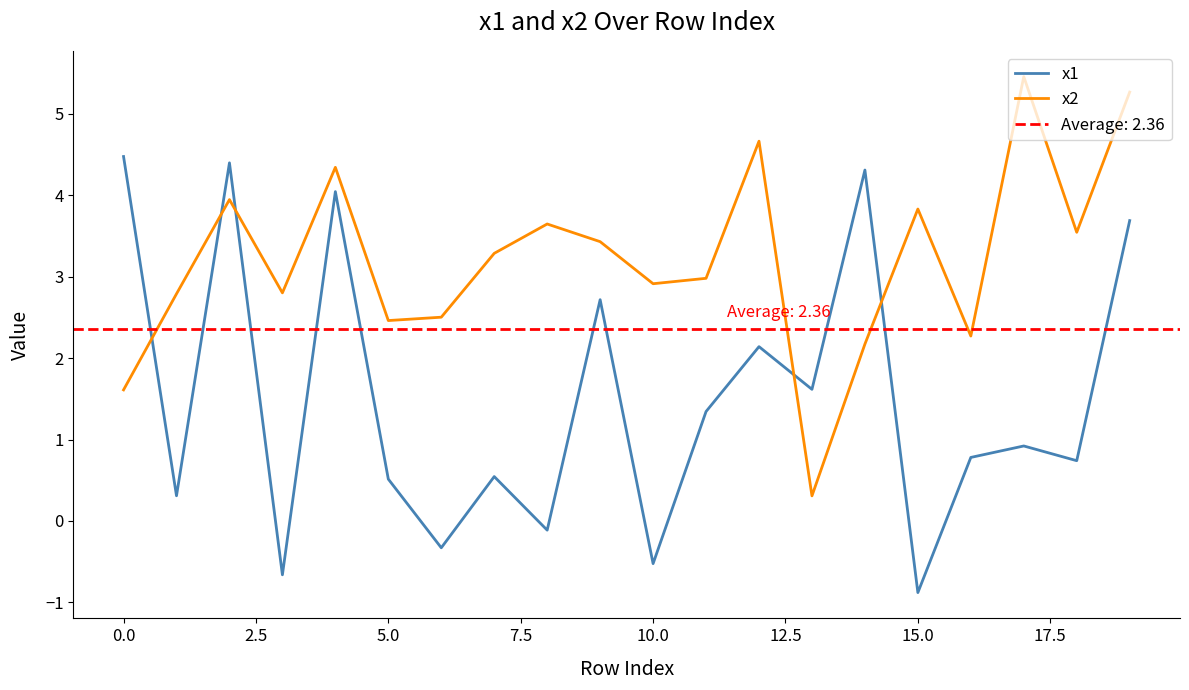

Where is x1 nearest to the value 1?

17